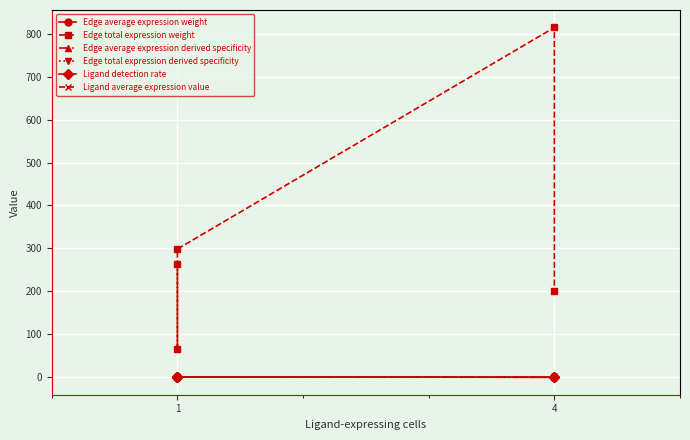

Rank the series by their maximum value, from lowest to highest.

Edge average expression derived specificity, Edge total expression derived specificity, Edge average expression weight, Ligand detection rate, Ligand average expression value, Edge total expression weight